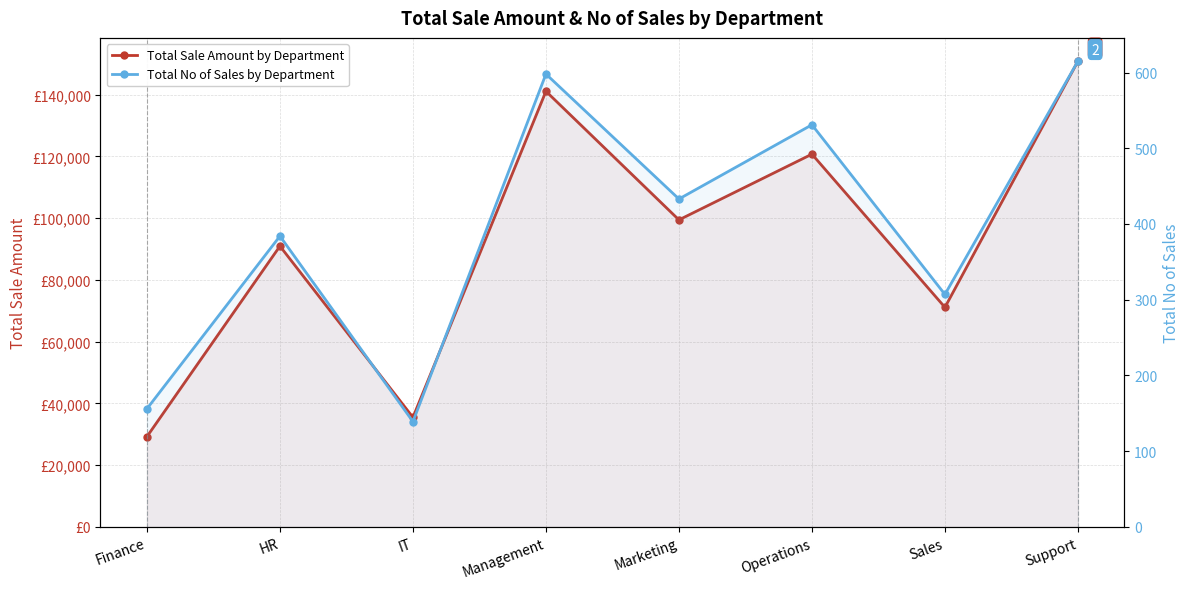

What is the spread (max minus min) of values at Marketing?

99016.3